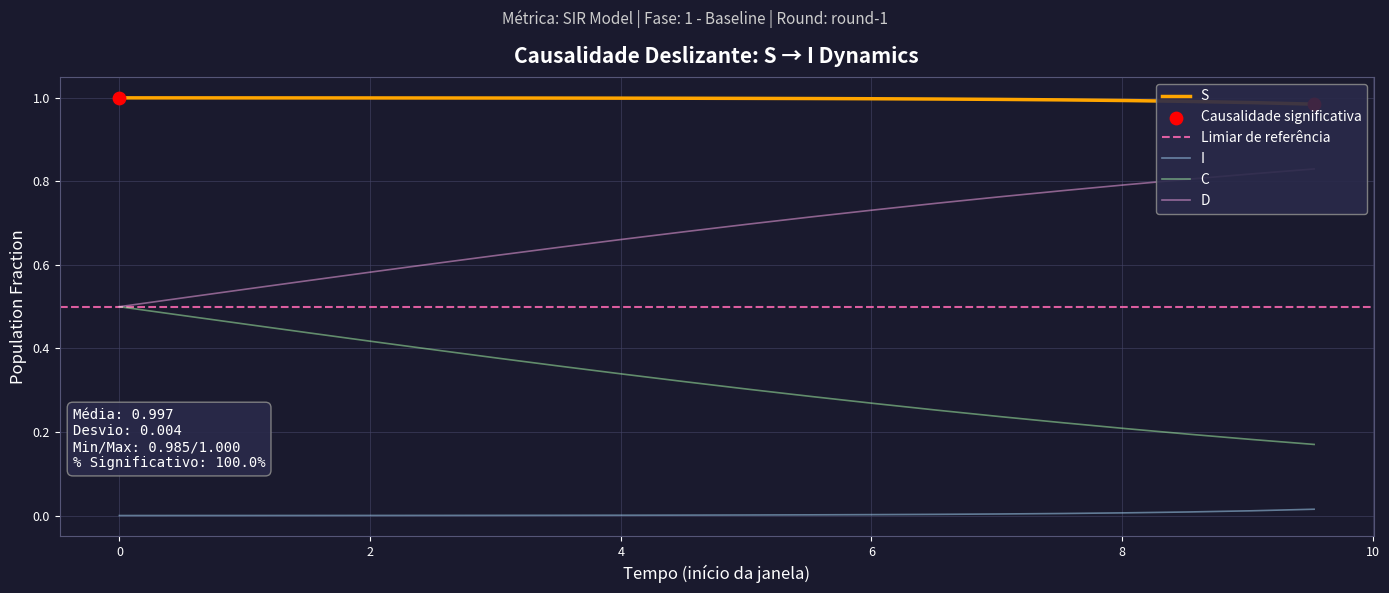

What are all the series names shown in the legend?

S, I, C, D